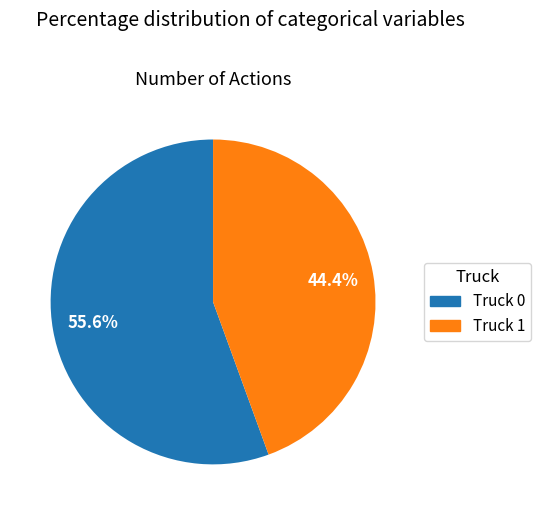

How many slices are in this pie chart?

2